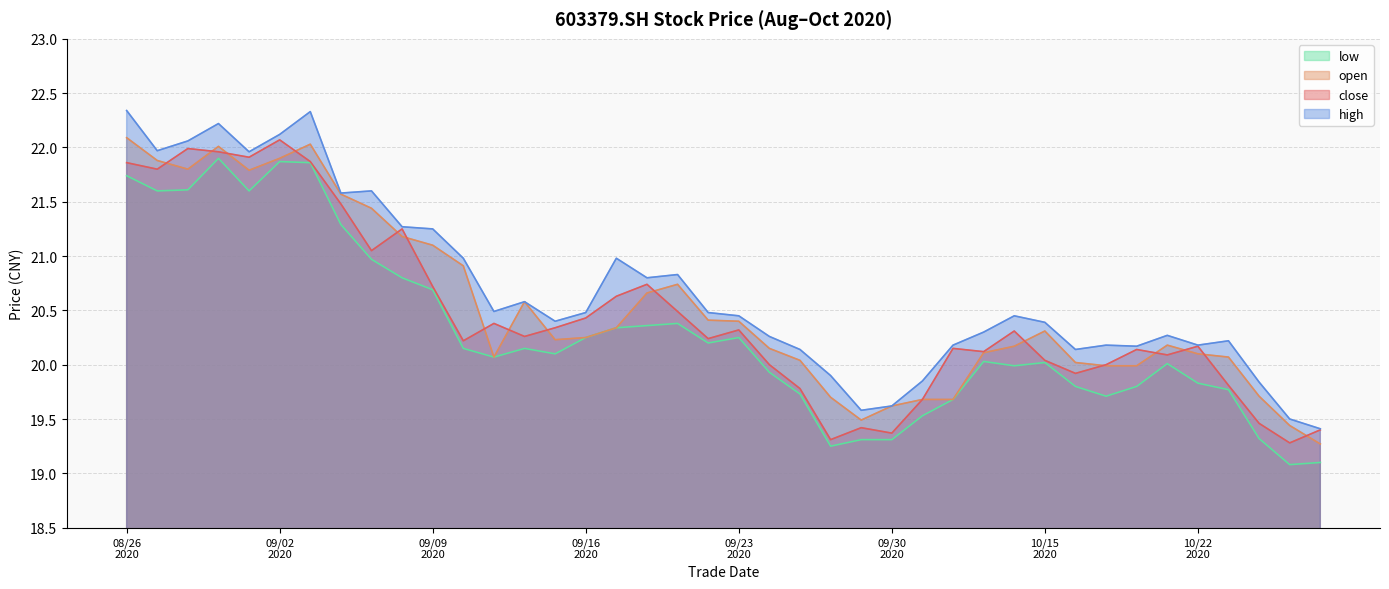

How many data points in high are above 20?

33